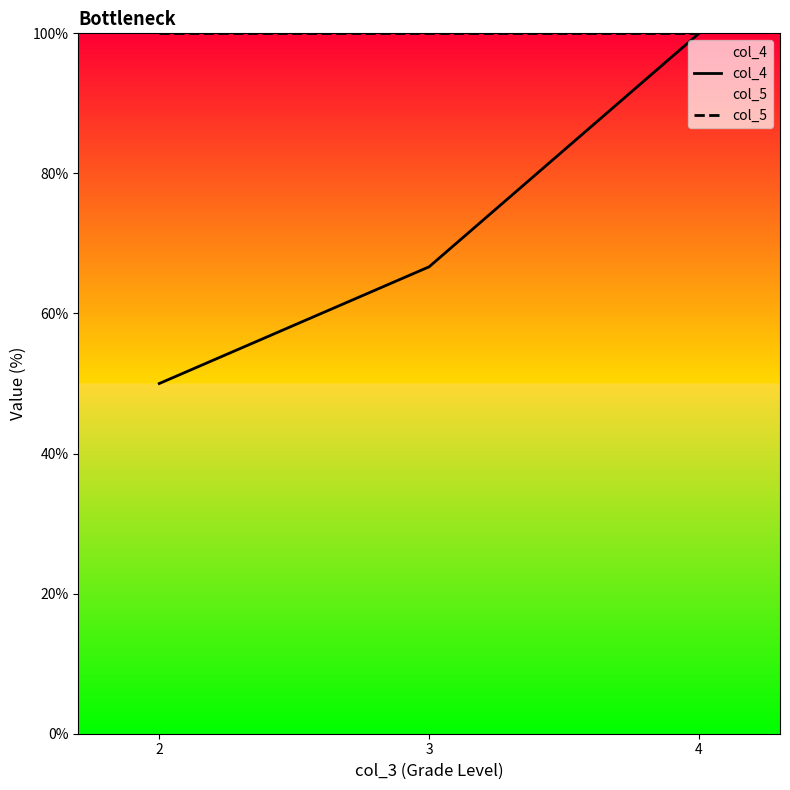

What is the average value of the col_4 series?

72.2